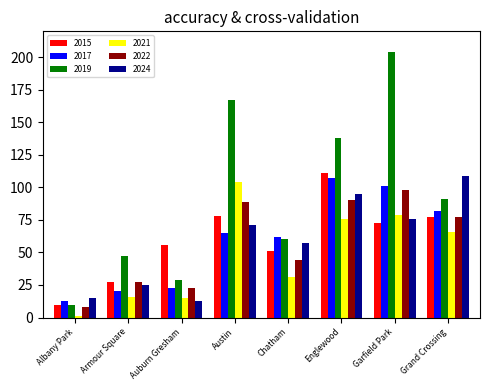

The value of 2021 at Grand Crossing is 66. True or false?

True